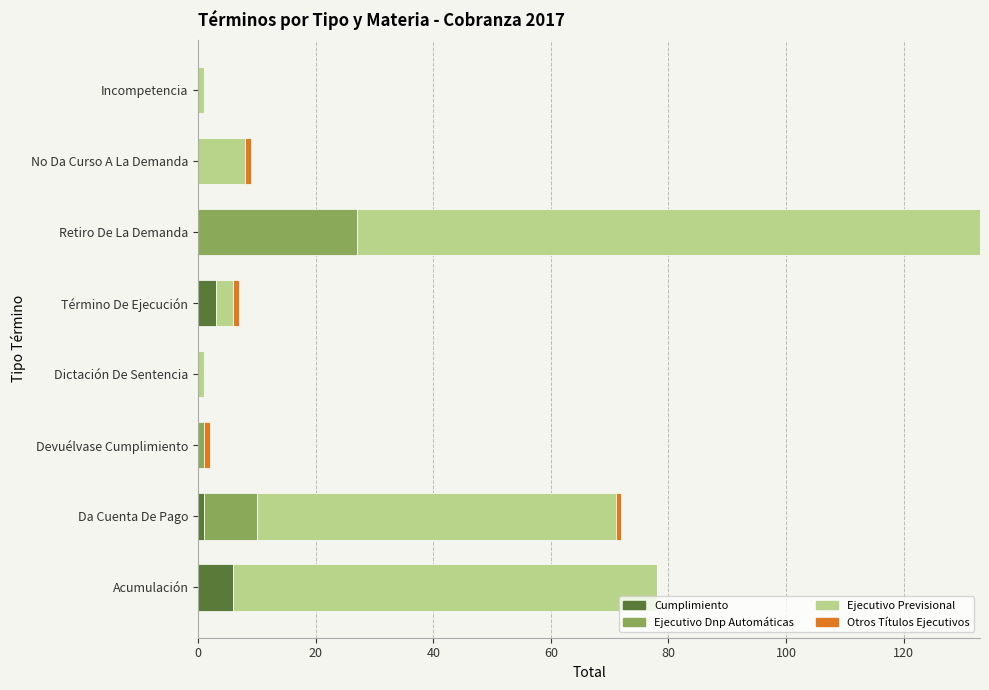

How many data points does each series have?

8